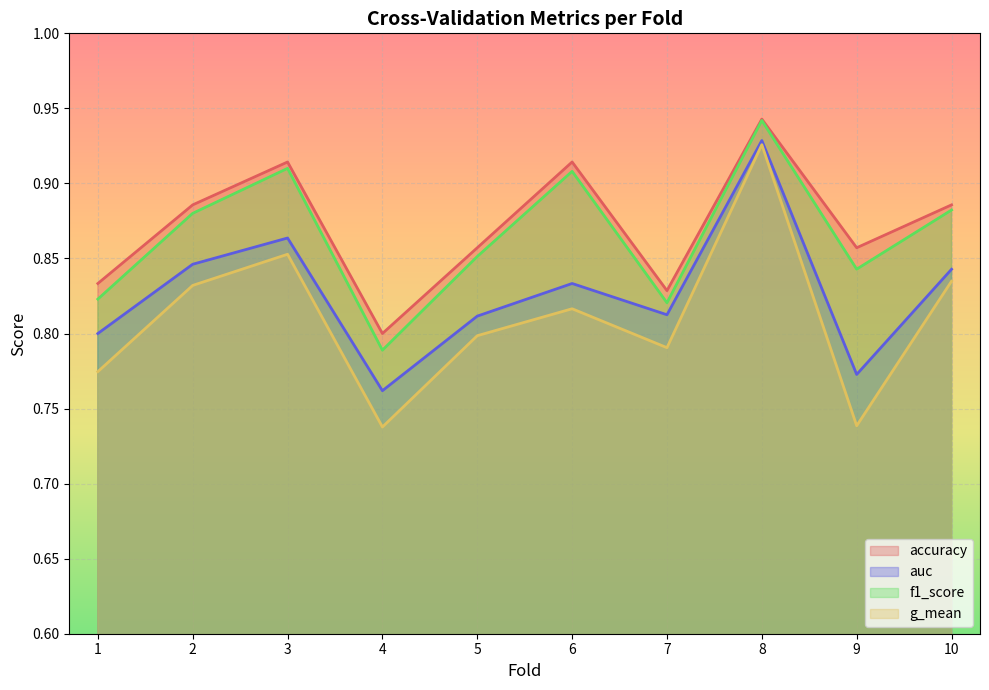

Between 4 and 5, which series saw the biggest shift?

f1_score